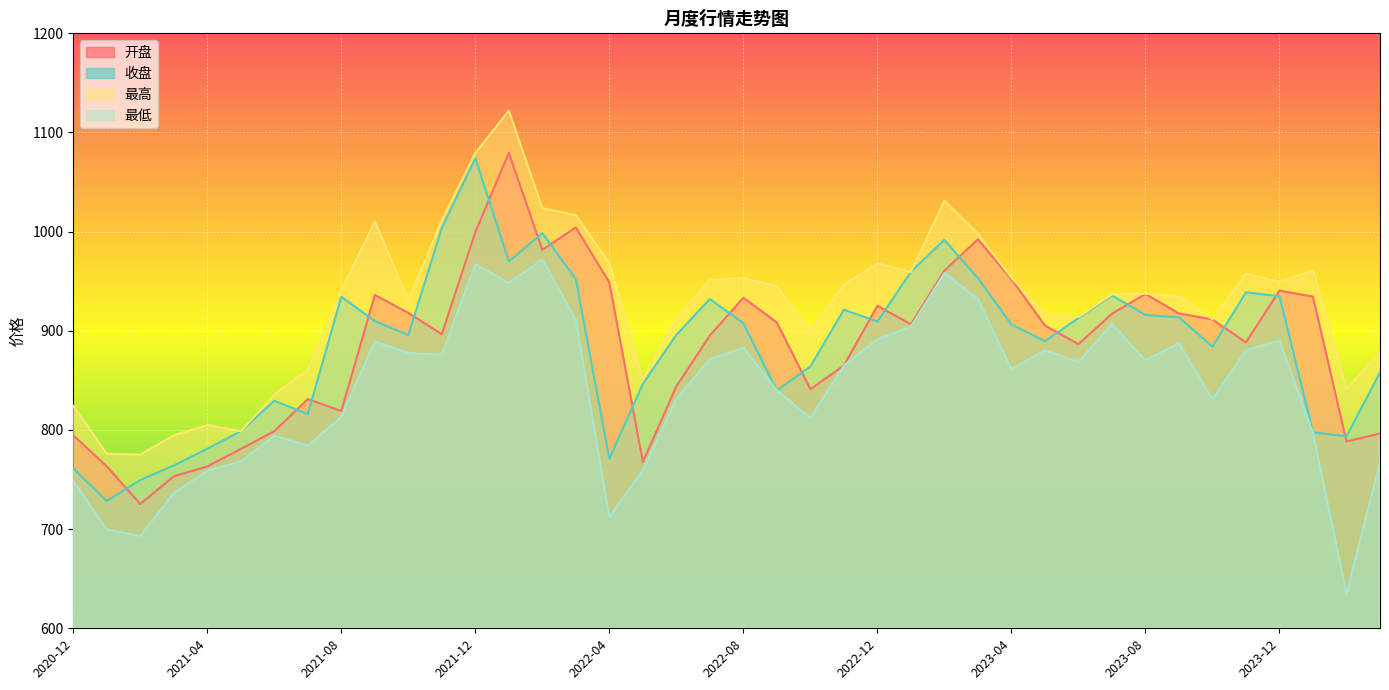

At which label is 开盘 closest to 902?

2023-05